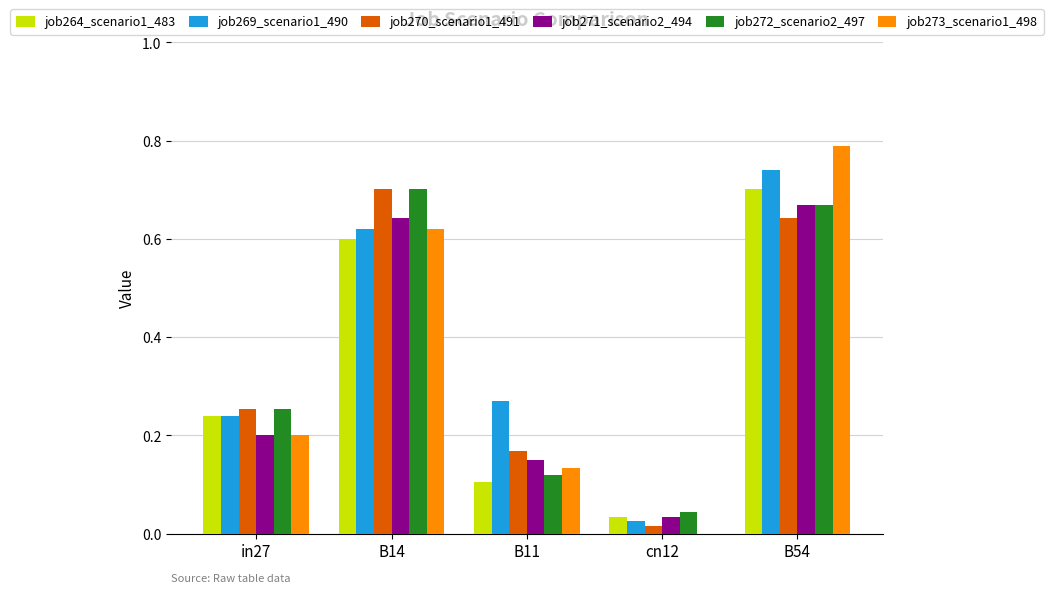

The value of job272_scenario2_497 at B54 is 1.0. True or false?

False